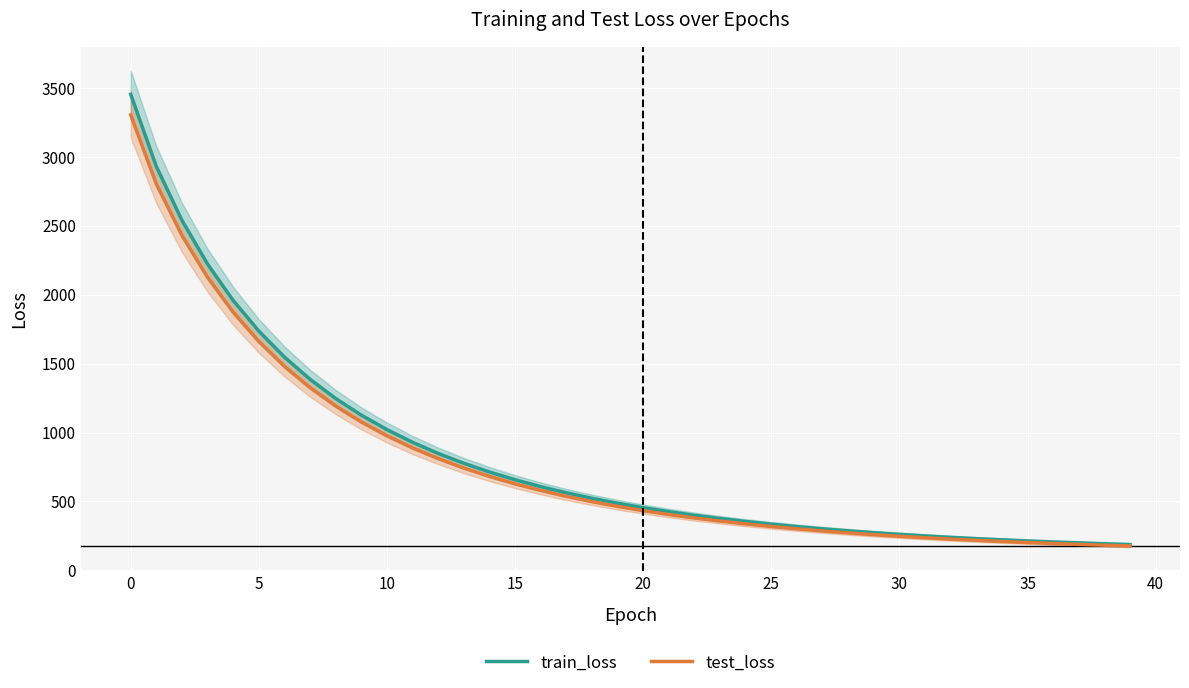

What is the sum of all train_loss values?

32986.6